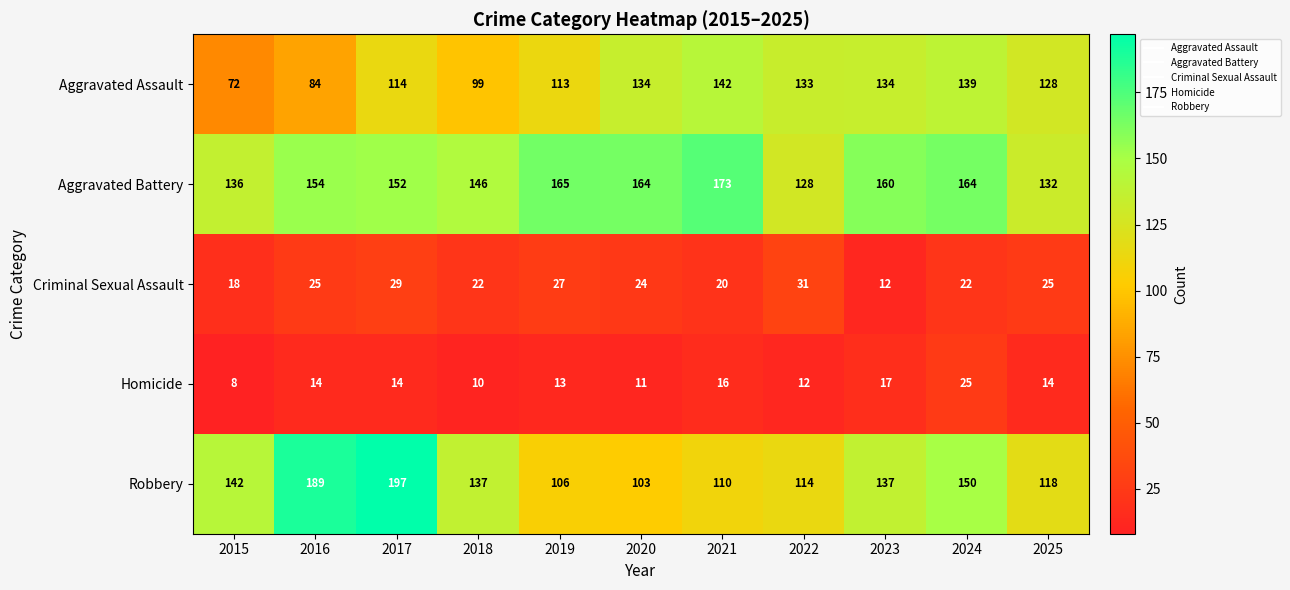

What is the sum of all Robbery values?

1503